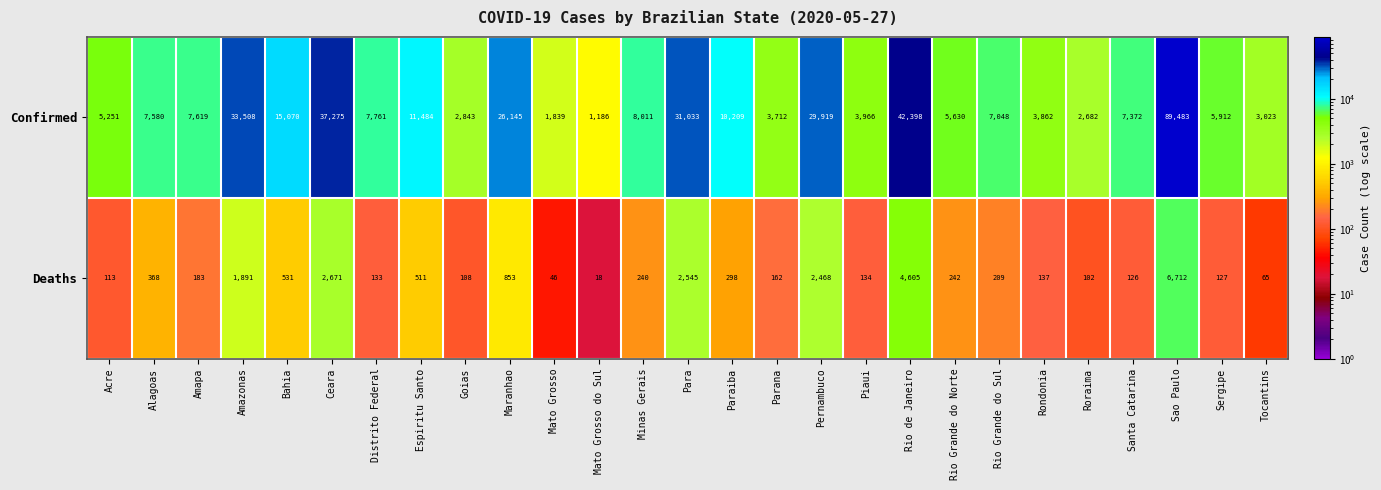

What is the sum of all Confirmed values?

411821